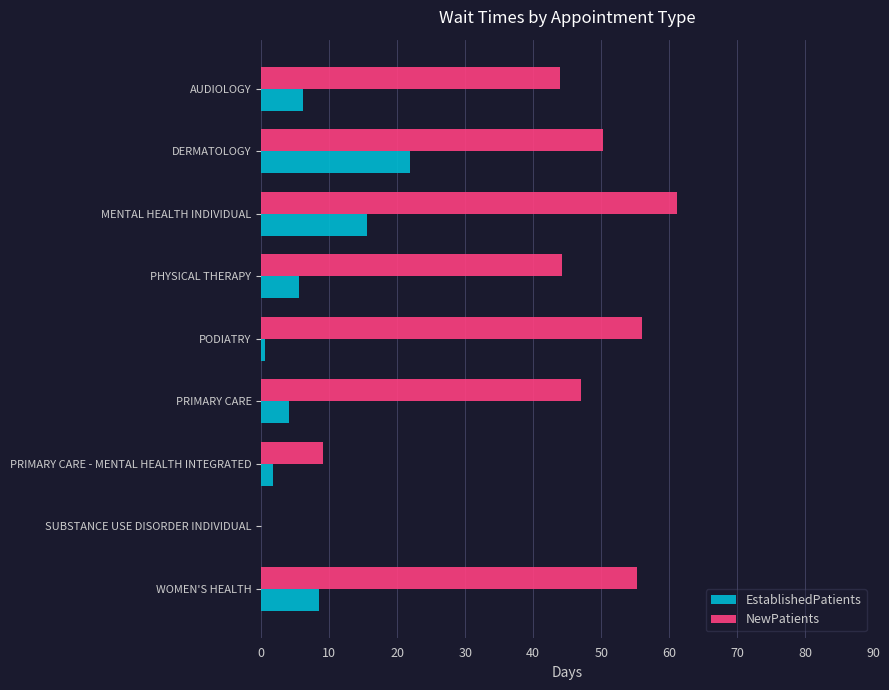

Count the number of data series in this chart.

2